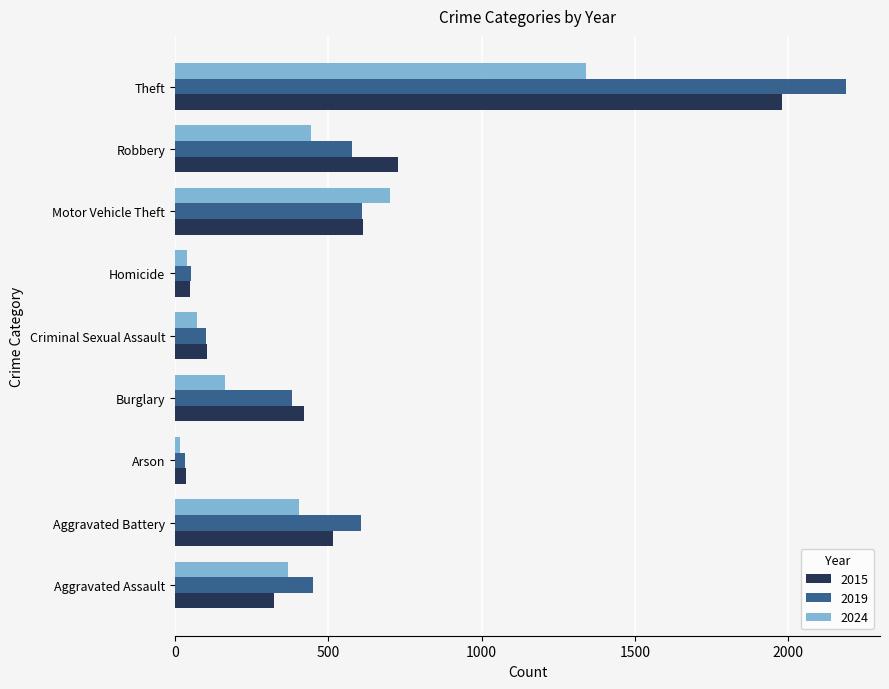

What is the difference between the second highest and minimum values in the 2019 series?

579